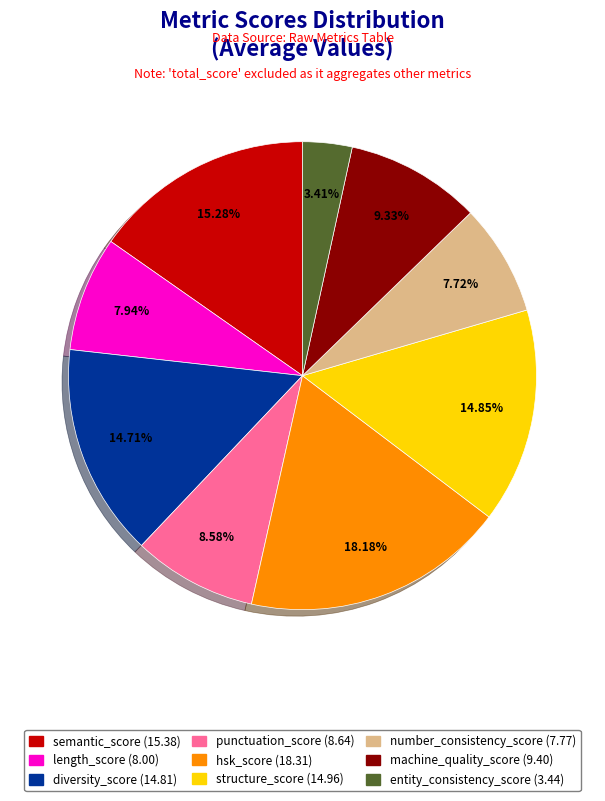

What is the largest slice in the pie chart?

hsk_score